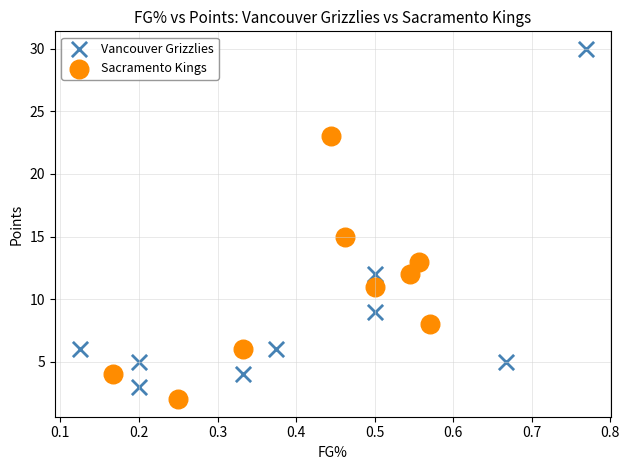

Which series has the widest spread of Y values?

Vancouver Grizzlies